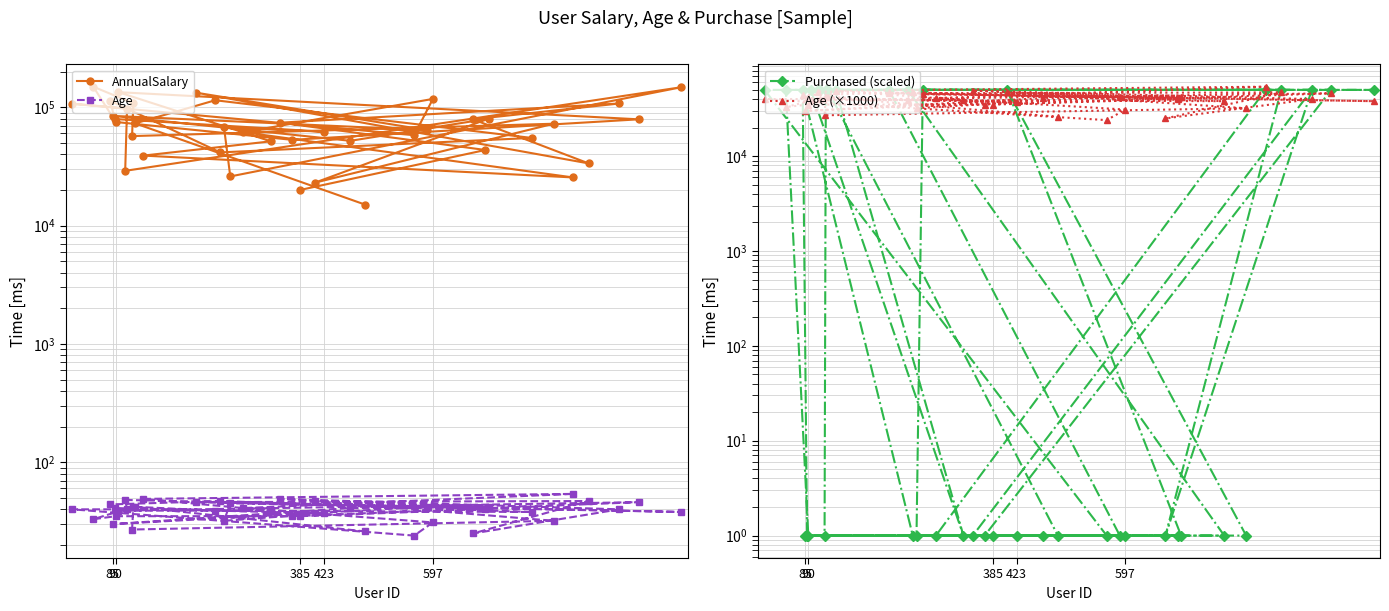

How many distinct data groups are displayed?

4